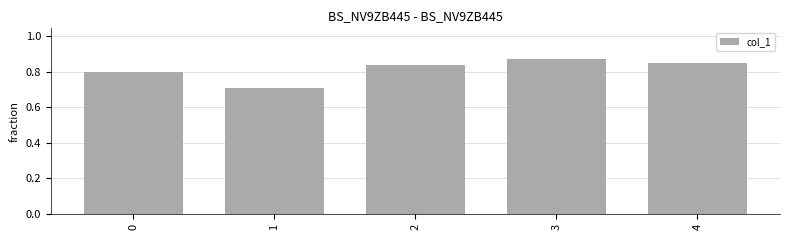

Rank the categories by value from lowest to highest.

1, 0, 2, 4, 3